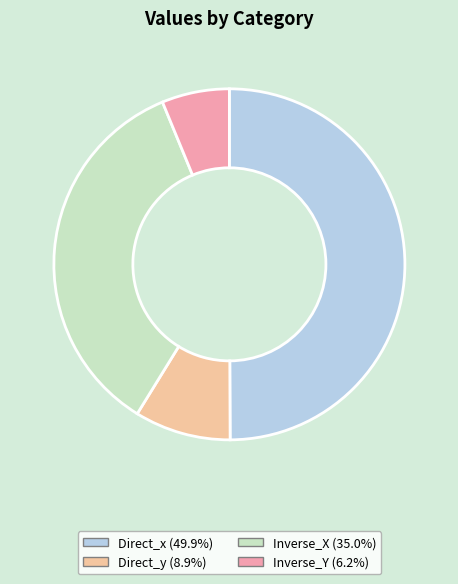

Which has a higher value, Inverse_X or Inverse_Y?

Inverse_X